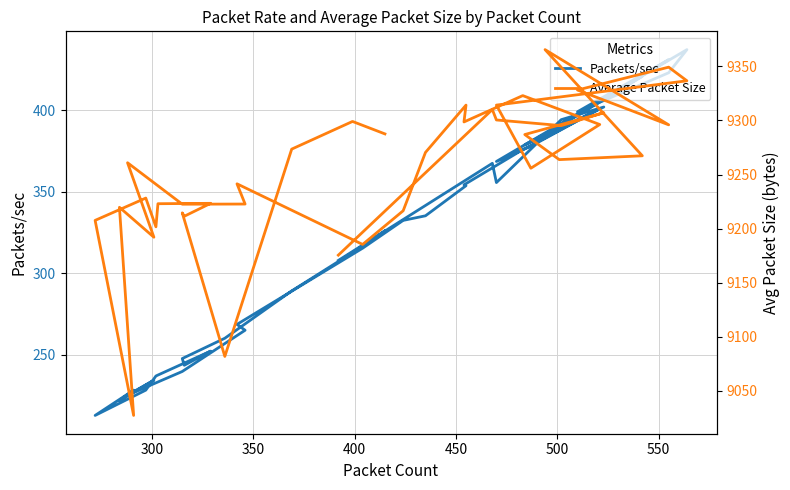

Reading right to left, list all the values displayed in this chart.

Packets/sec: 326.1	312.7	289.2	260.2	247.8	243.7	252.3	237.7	237.1	228.4	212.9	228.4	222.0	234.5	225.4	239.8	265.1	268.7	315.4	332.4	335.2	353.7	354.2	375.8	400.9	377.9	368.6	437.1	422.9	399.0	430.9	385.3	420.8	390.0	378.7	401.9	394.2	355.6	367.4	307.9
Average Packet Size: 9287.6	9299.1	9273.5	9081.9	9214.6	9211.5	9223.4	9223.1	9201.7	9228.3	9207.7	9027.4	9219.8	9192.1	9260.9	9222.6	9222.8	9241.5	9185.4	9216.6	9270.5	9314.2	9298.6	9323.0	9296.3	9255.9	9314.2	9336.7	9349.3	9328.1	9296.0	9365.5	9267.4	9263.8	9287.0	9307.2	9295.2	9300.5	9310.1	9175.5